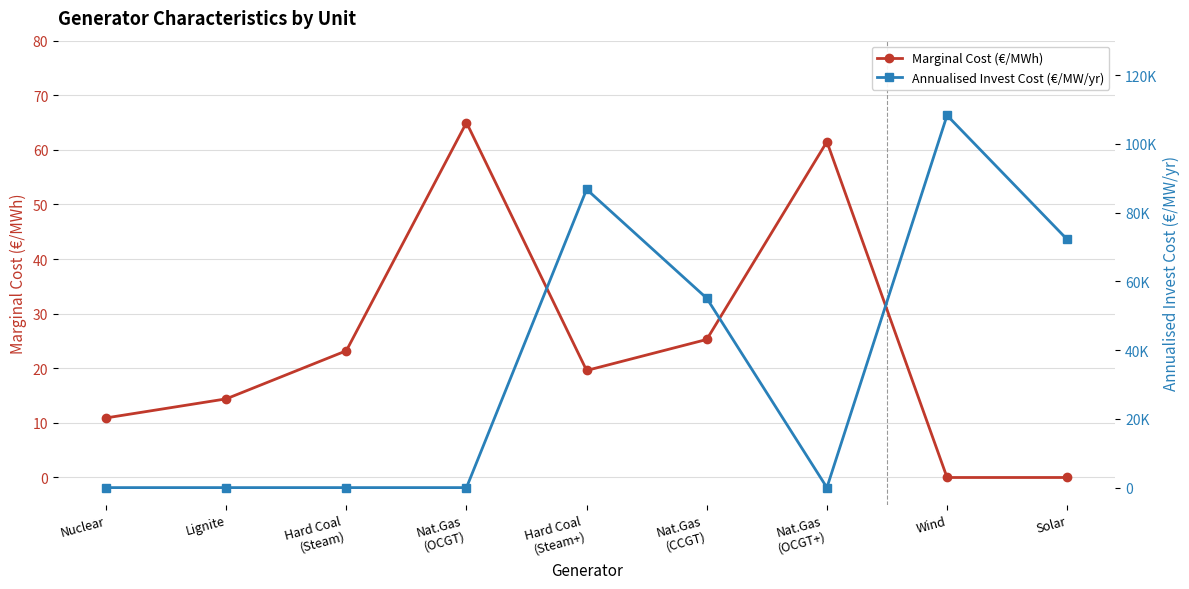

Between which two adjacent categories do Marginal Cost (€/MWh) and Annualised Invest Cost (€/MW/yr) first intersect?

Nat.Gas
(OCGT) and Hard Coal
(Steam+)